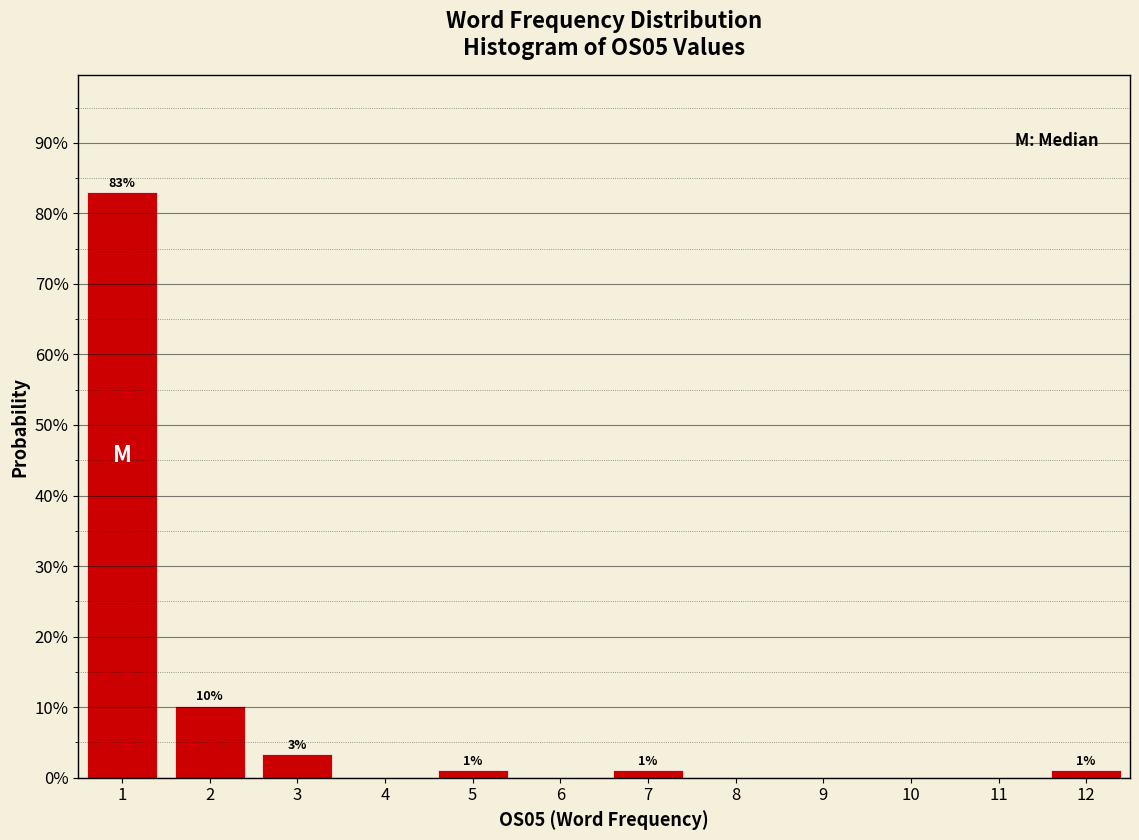

Does the chart contain any negative values?

No